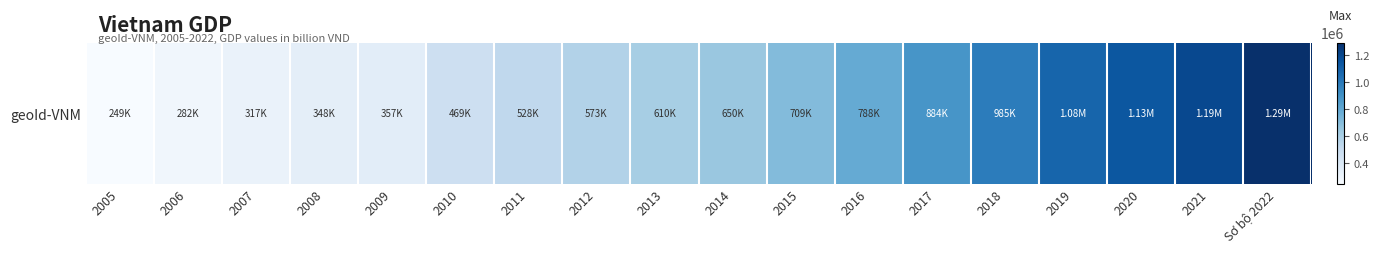

List the labels in order of value, largest first.

Sơ bộ 2022, 2021, 2020, 2019, 2018, 2017, 2016, 2015, 2014, 2013, 2012, 2011, 2010, 2009, 2008, 2007, 2006, 2005